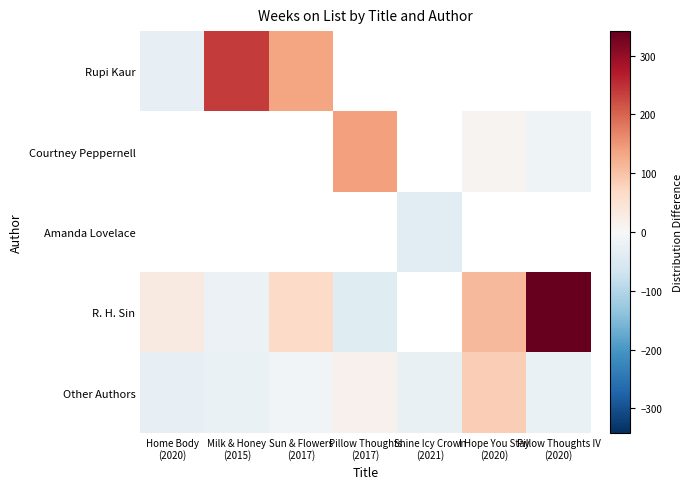

What is the sum of the Other Authors values at Pillow Thoughts (2017) and Milk & Honey (2015)?

-8.0